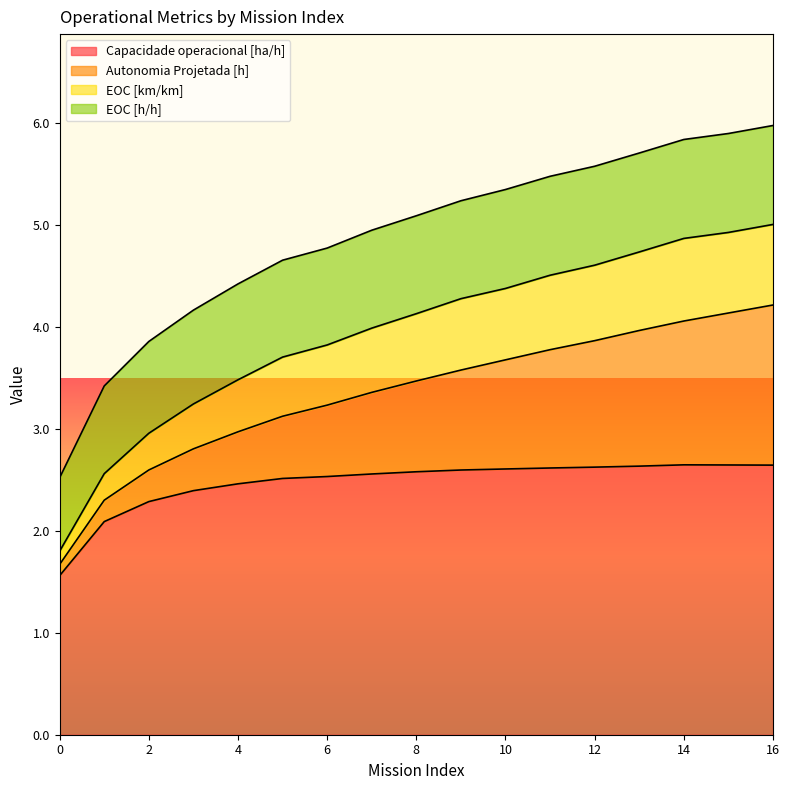

What is the lowest value of the Capacidade operacional [ha/h] series?

1.6